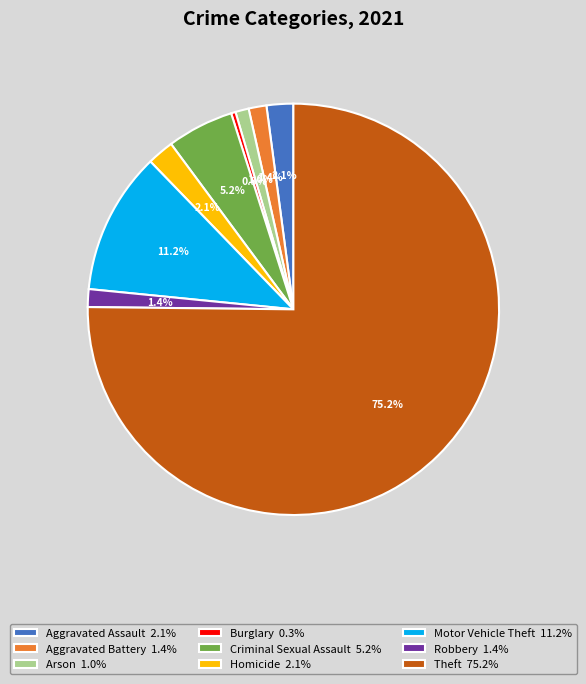

To the nearest percent, what percentage of the pie is Aggravated Assault?

2%